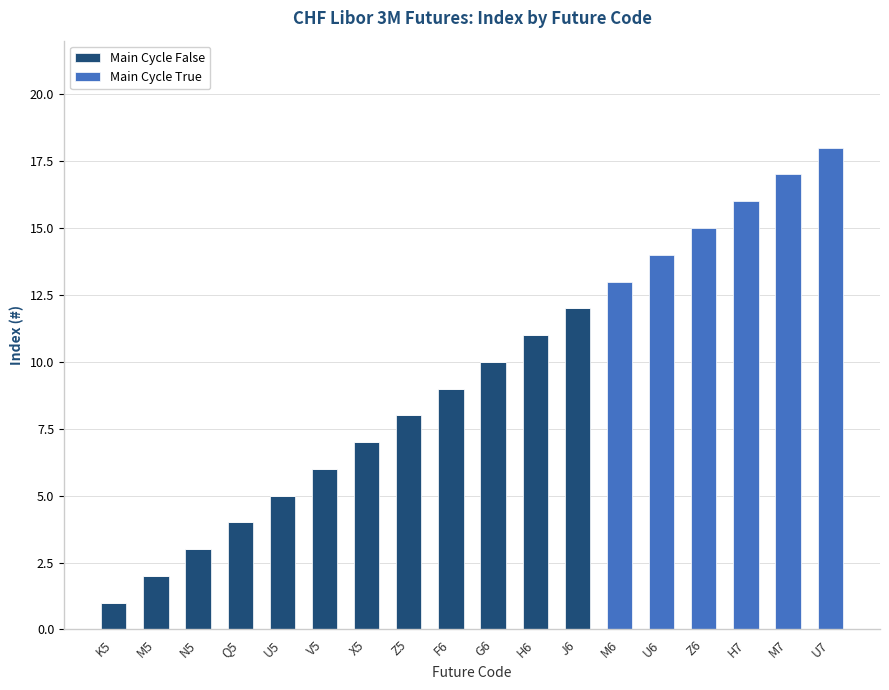

What is the sum of all Main Cycle False values?

78